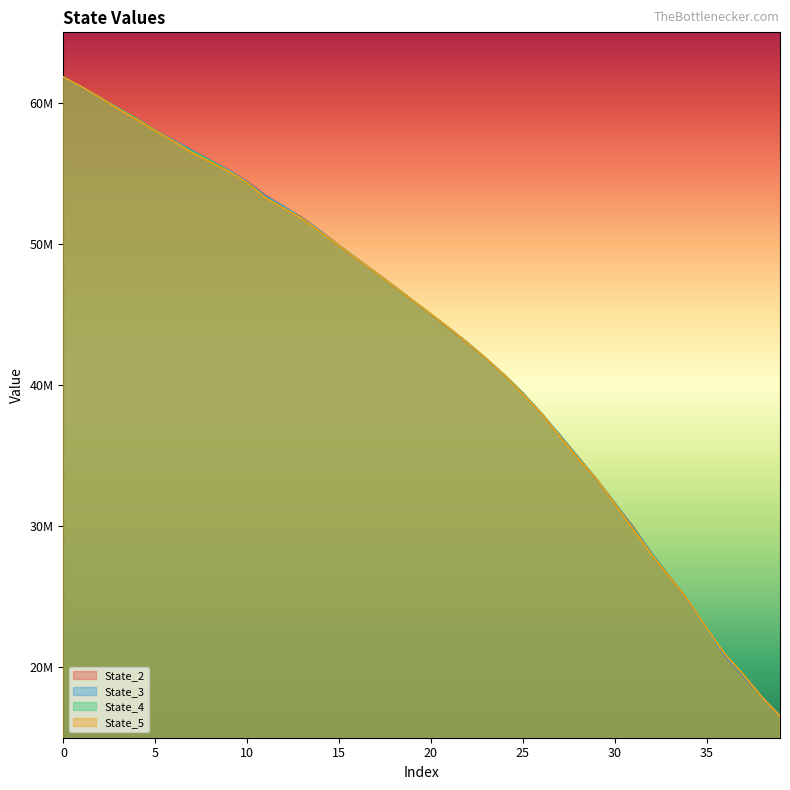

What is the spread (max minus min) of values at 23?

18706.3